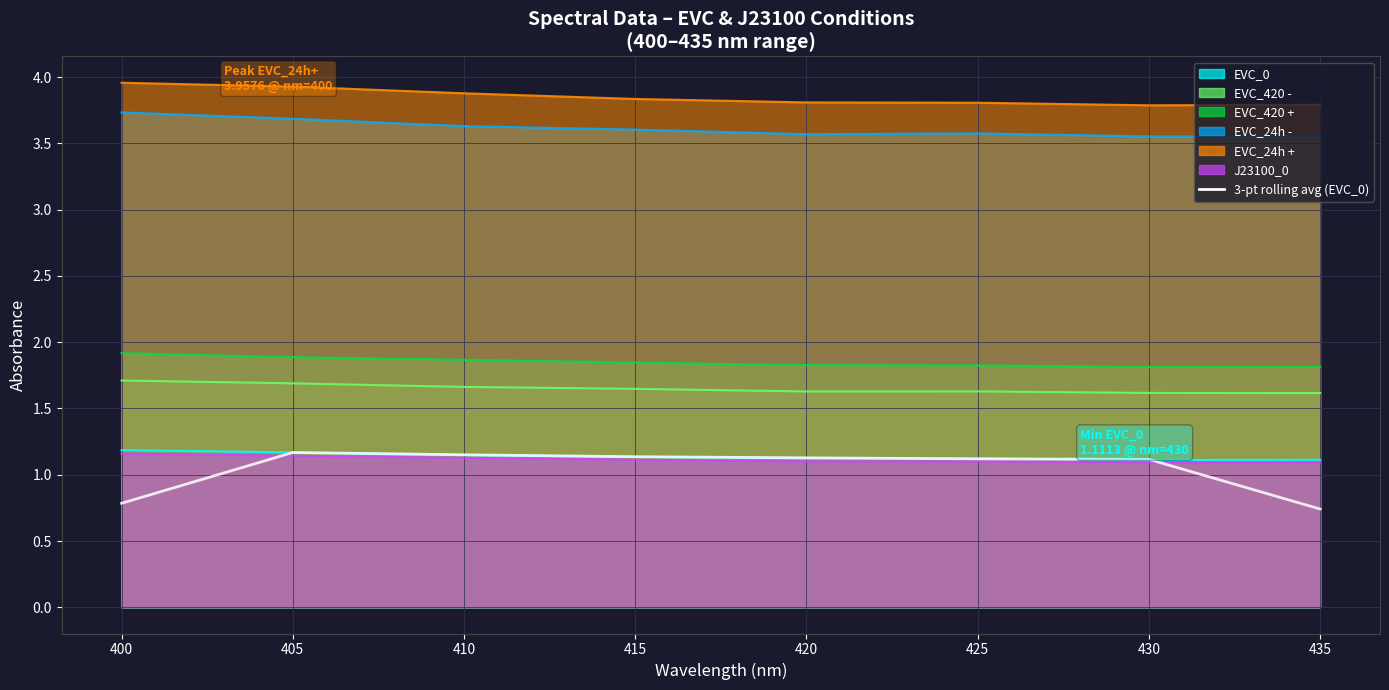

What is the ratio of the value at 420 to the value at 430?

1.0